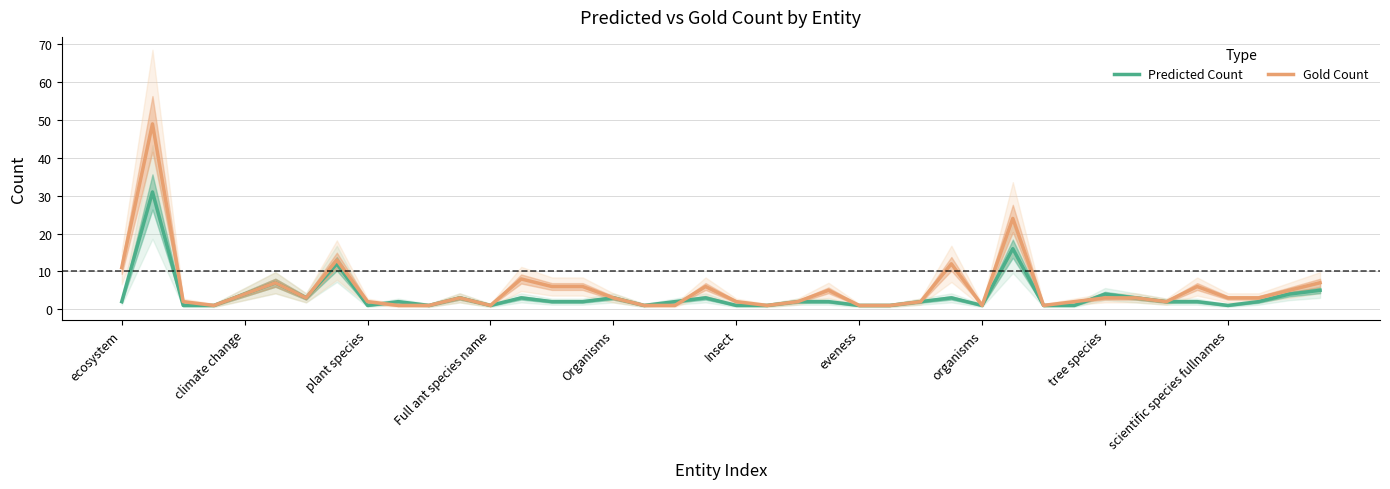

Is the value of Predicted Count at climate change greater than the value of Gold Count at eveness?

Yes